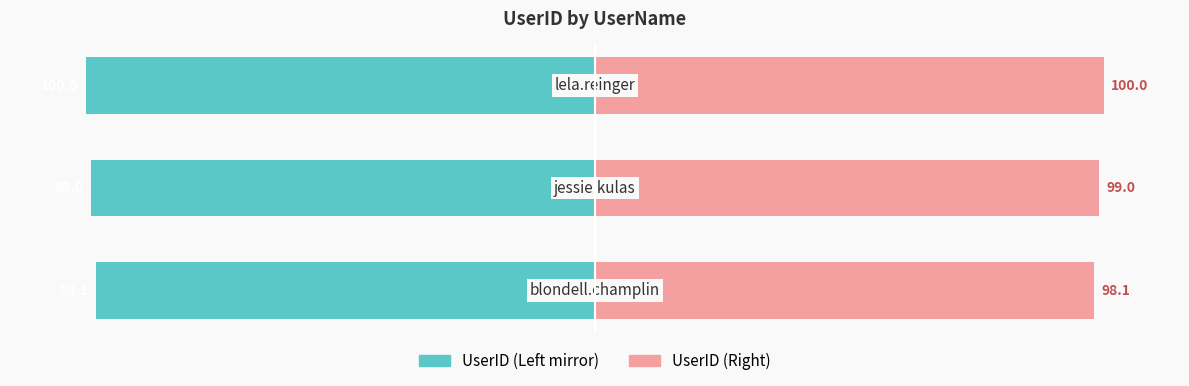

Are the bars horizontal?

Yes